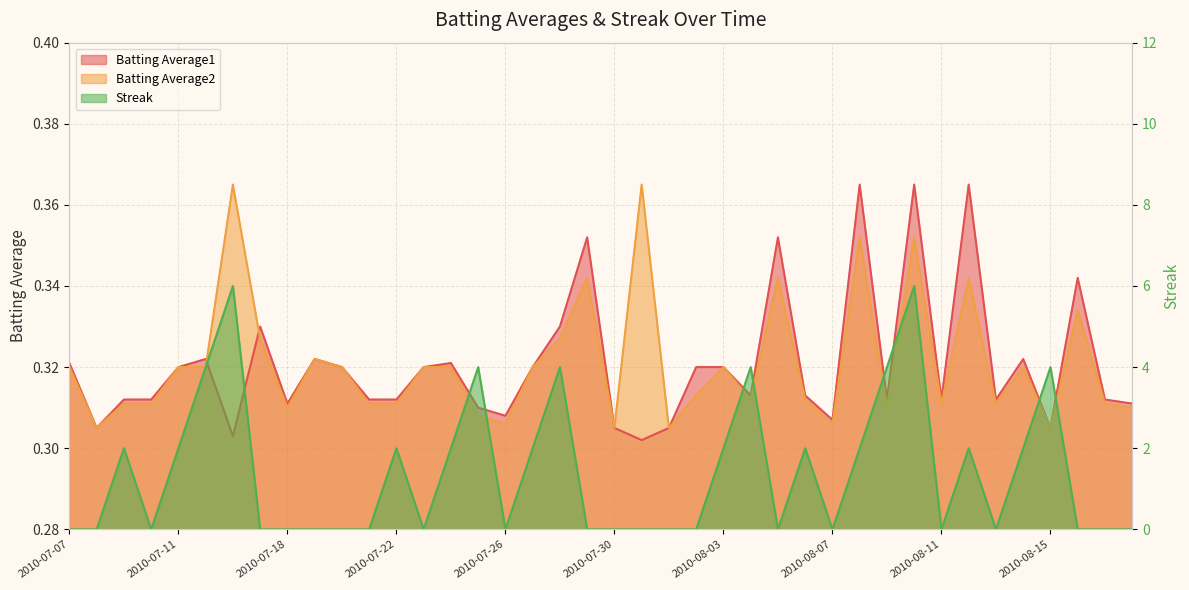

What value does the Batting Average1 series have at 2010-08-18?

0.3